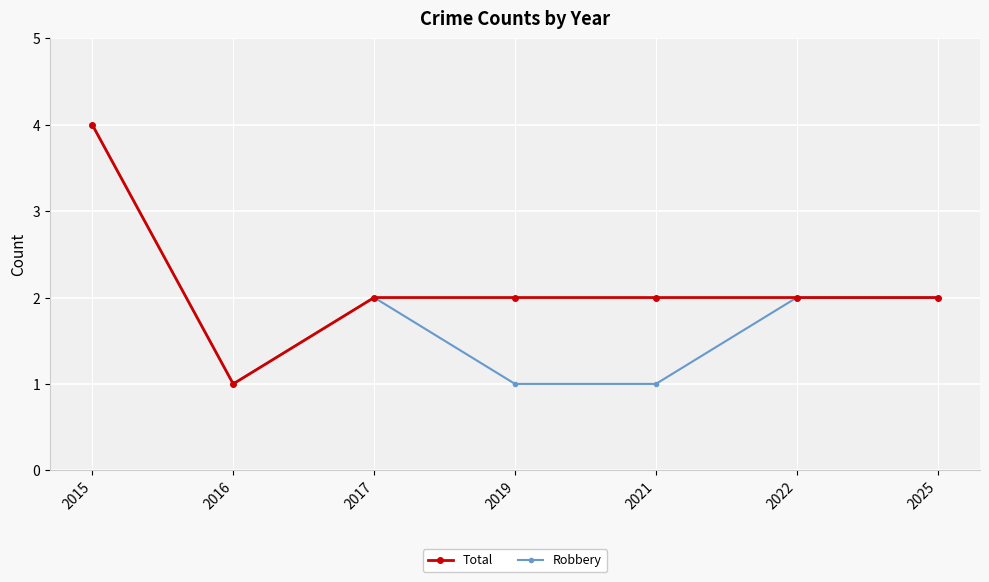

Reading left to right, what are all the values shown in this chart?

Total: 2015=4	2016=1	2017=2	2019=2	2021=2	2022=2	2025=2
Robbery: 2015=4	2016=1	2017=2	2019=1	2021=1	2022=2	2025=2